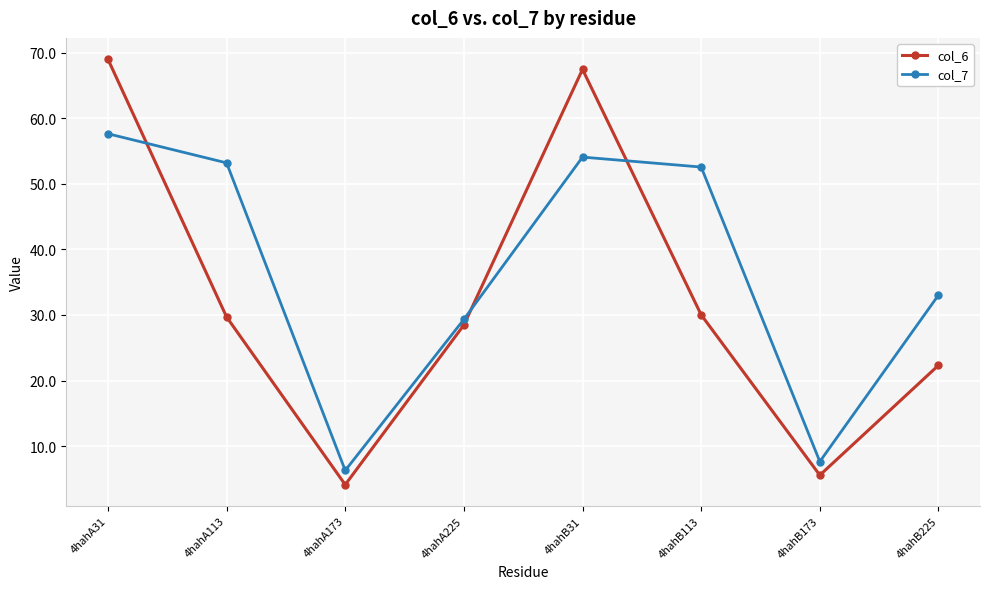

What is the sum of the col_6 values at 4hahA31 and 4hahA113?

98.7